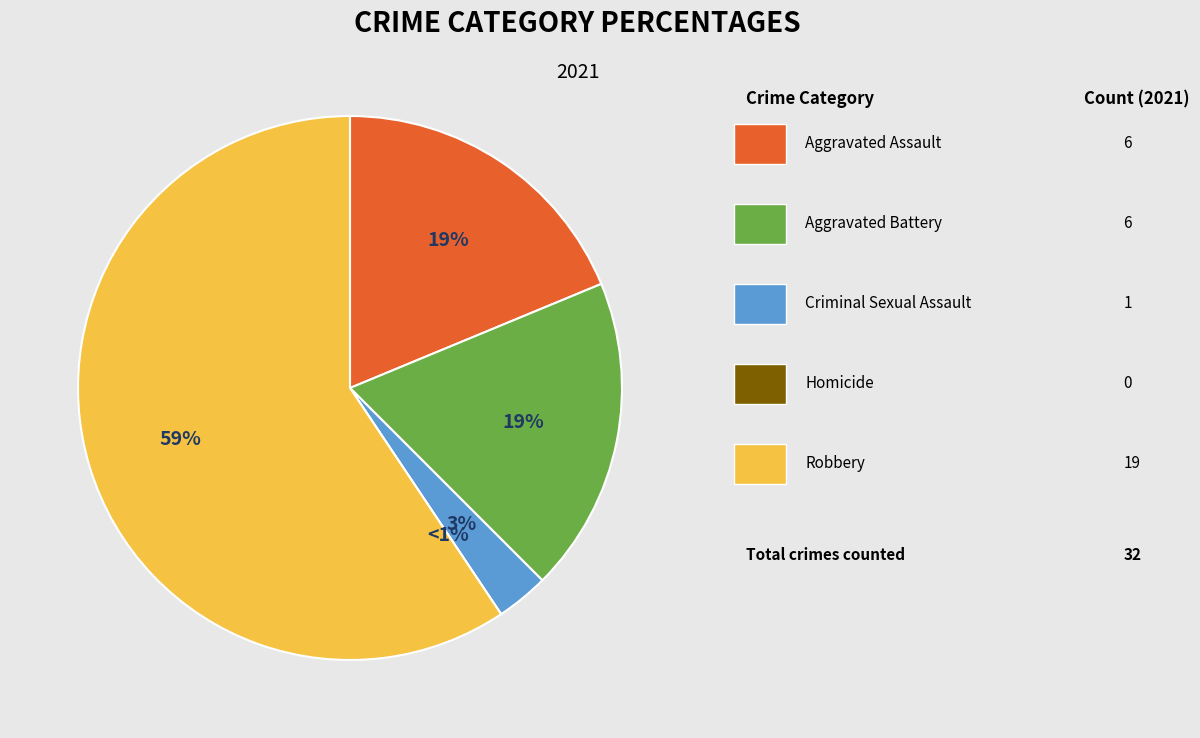

What percentage is the Criminal Sexual Assault slice, to the nearest percent?

3%